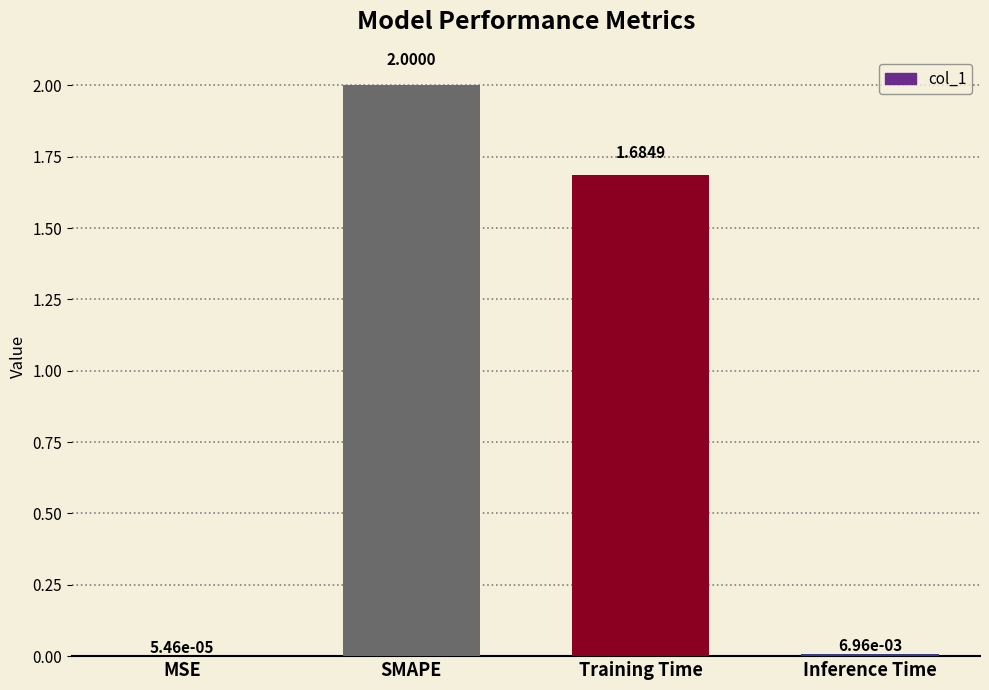

Which category has the highest value across all series?

SMAPE